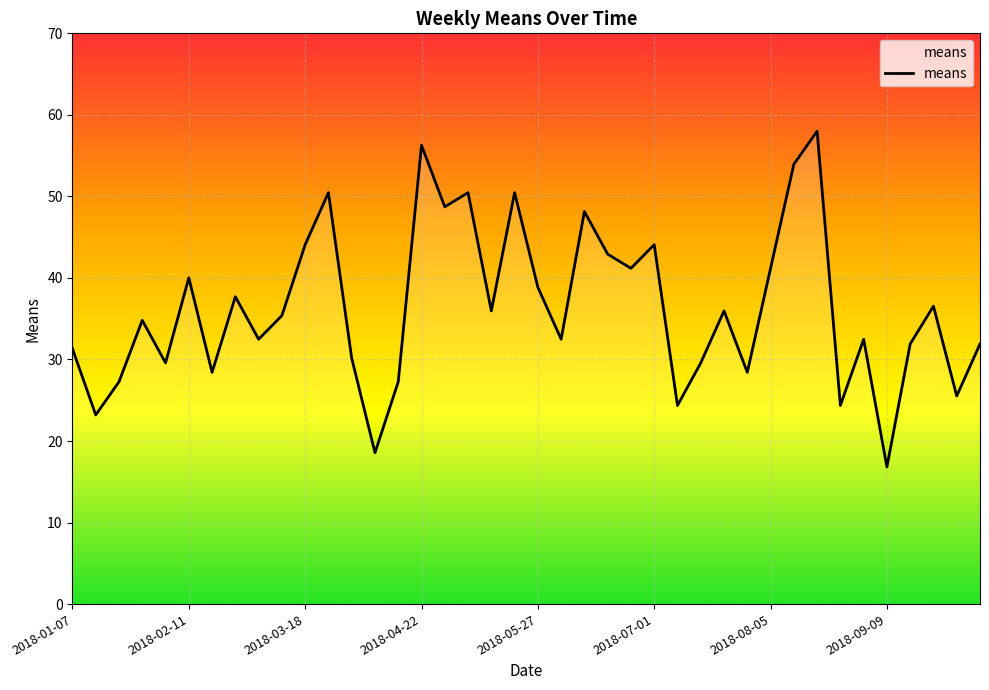

How many lines are shown in the chart?

1